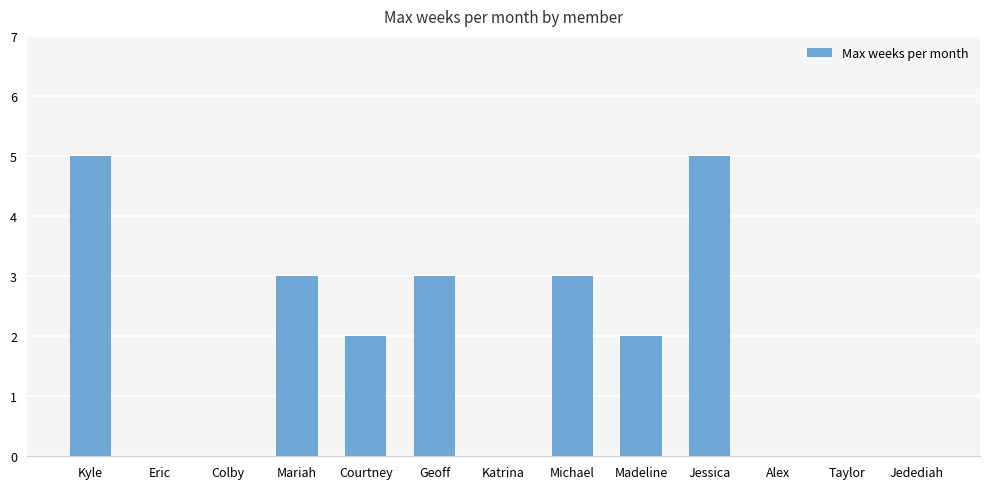

Are the bars horizontal?

No